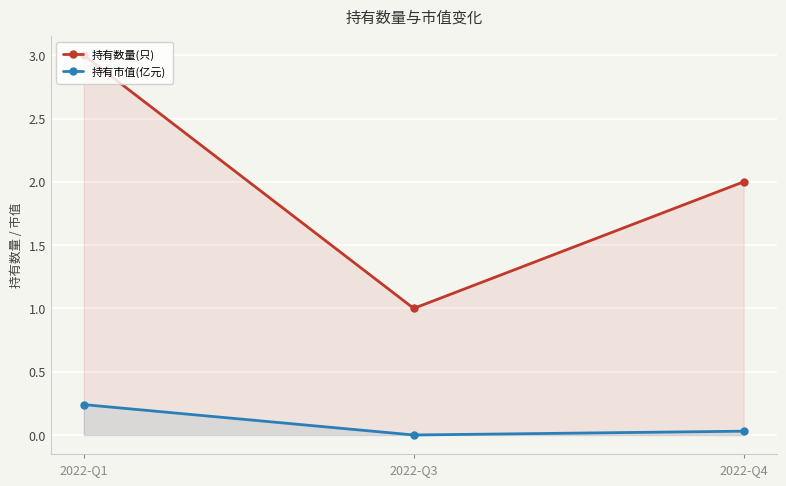

Count the number of data series in this chart.

2